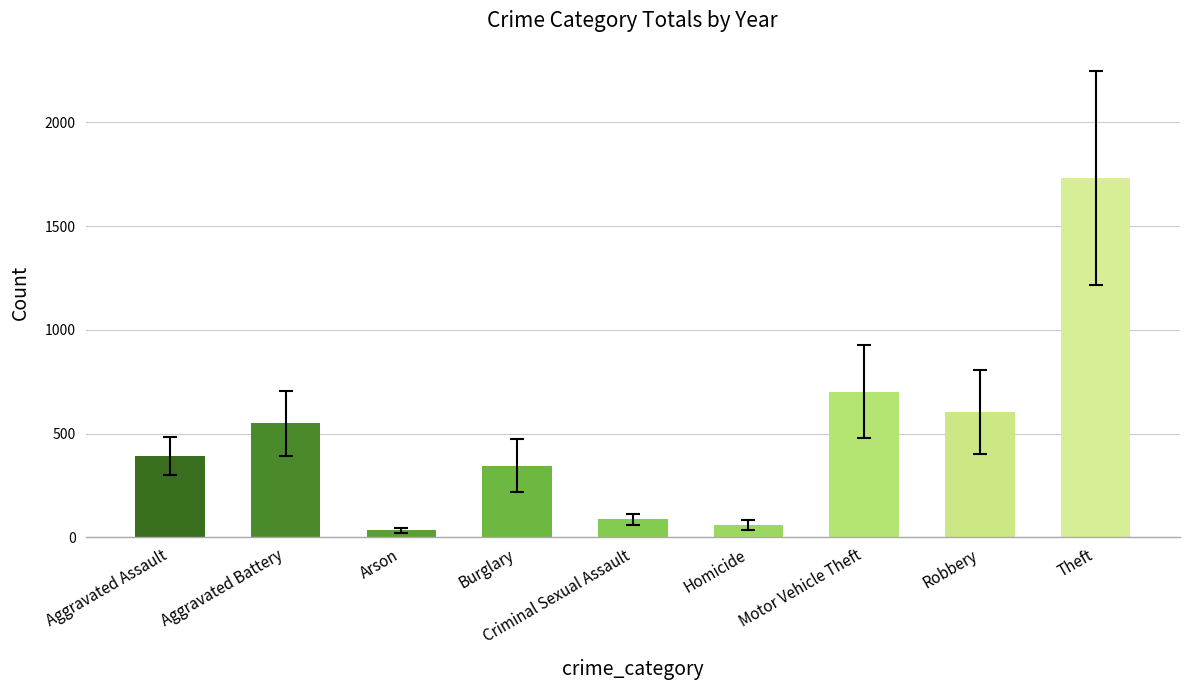

How many bars are there in total?

9